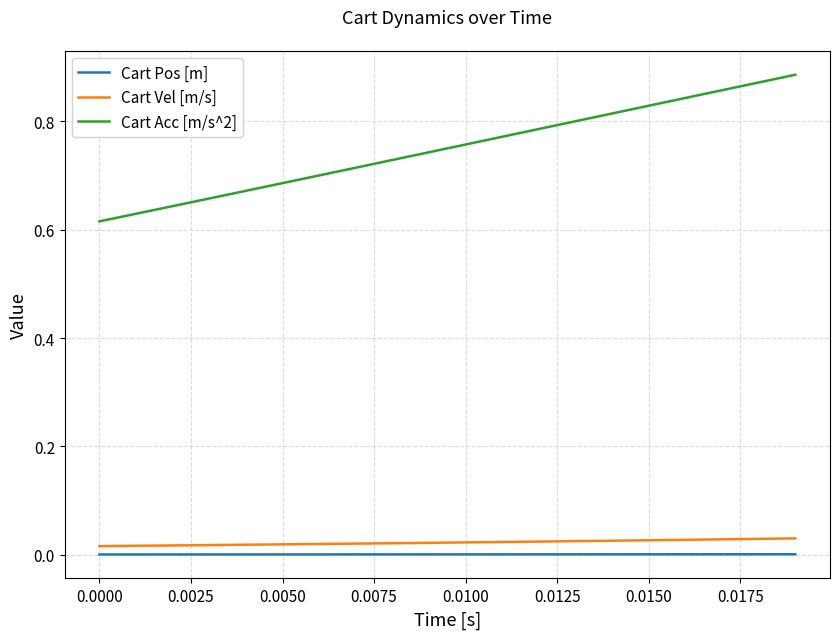

Count the Cart Vel [m/s] values in the range 0 to 1.

20